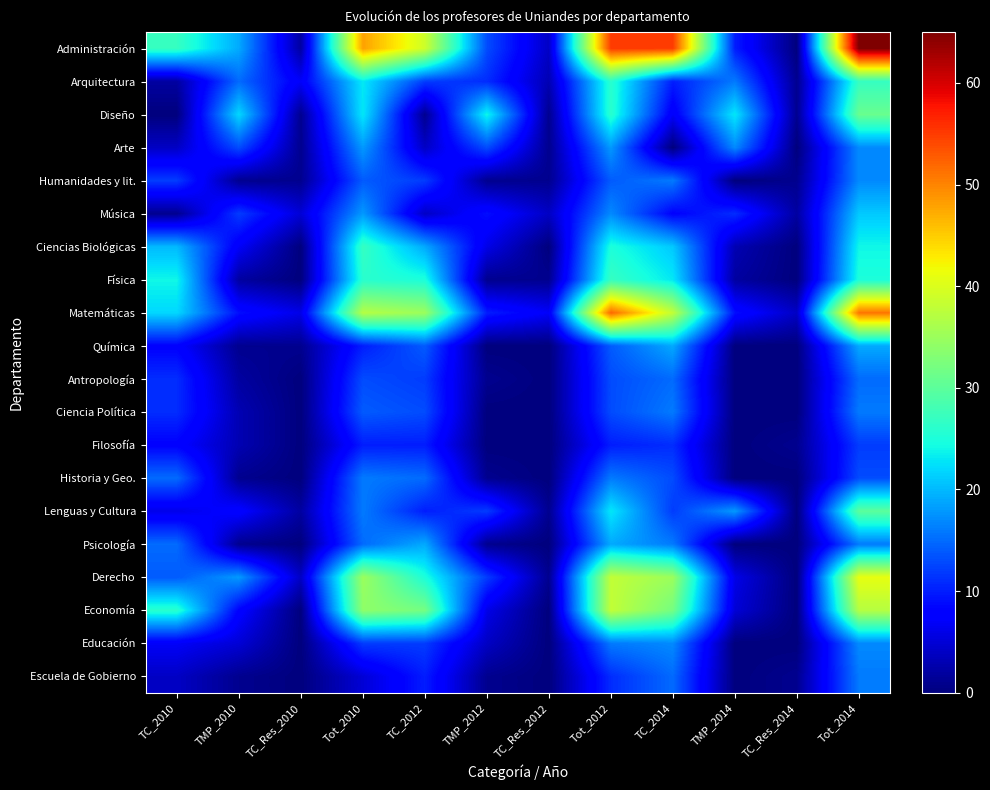

Reading right to left, list all the values displayed in this chart.

Administración: Tot_2014=65	TC_Res_2014=0	TMP_2014=10	TC_2014=55	Tot_2012=55	TC_Res_2012=4	TMP_2012=13	TC_2012=39	Tot_2010=48	TC_Res_2010=2	TMP_2010=19	TC_2010=27
Arquitectura: Tot_2014=27	TC_Res_2014=1	TMP_2014=16	TC_2014=10	Tot_2012=26	TC_Res_2012=3	TMP_2012=11	TC_2012=12	Tot_2010=23	TC_Res_2010=7	TMP_2010=15	TC_2010=2
Diseño: Tot_2014=31	TC_Res_2014=1	TMP_2014=23	TC_2014=7	Tot_2012=26	TC_Res_2012=1	TMP_2012=24	TC_2012=1	Tot_2010=23	TC_Res_2010=1	TMP_2010=22	TC_2010=0
Arte: Tot_2014=17	TC_Res_2014=0	TMP_2014=17	TC_2014=0	Tot_2012=18	TC_Res_2012=1	TMP_2012=13	TC_2012=4	Tot_2010=18	TC_Res_2010=1	TMP_2010=13	TC_2010=4
Humanidades y lit.: Tot_2014=17	TC_Res_2014=1	TMP_2014=0	TC_2014=16	Tot_2012=14	TC_Res_2012=1	TMP_2012=1	TC_2012=12	Tot_2010=14	TC_Res_2010=1	TMP_2010=1	TC_2010=12
Música: Tot_2014=21	TC_Res_2014=2	TMP_2014=11	TC_2014=8	Tot_2012=17	TC_Res_2012=4	TMP_2012=9	TC_2012=4	Tot_2010=18	TC_Res_2010=5	TMP_2010=12	TC_2010=1
Ciencias Biológicas: Tot_2014=24	TC_Res_2014=0	TMP_2014=3	TC_2014=21	Tot_2012=25	TC_Res_2012=0	TMP_2012=6	TC_2012=19	Tot_2010=27	TC_Res_2010=0	TMP_2010=7	TC_2010=20
Física: Tot_2014=25	TC_Res_2014=0	TMP_2014=2	TC_2014=23	Tot_2012=27	TC_Res_2012=1	TMP_2012=1	TC_2012=25	Tot_2010=26	TC_Res_2010=0	TMP_2010=2	TC_2010=24
Matemáticas: Tot_2014=51	TC_Res_2014=4	TMP_2014=9	TC_2014=38	Tot_2012=52	TC_Res_2012=7	TMP_2012=10	TC_2012=35	Tot_2010=37	TC_Res_2010=6	TMP_2010=9	TC_2010=22
Química: Tot_2014=19	TC_Res_2014=0	TMP_2014=0	TC_2014=19	Tot_2012=14	TC_Res_2012=0	TMP_2012=0	TC_2012=14	Tot_2010=10	TC_Res_2010=1	TMP_2010=1	TC_2010=8
Antropología: Tot_2014=15	TC_Res_2014=0	TMP_2014=0	TC_2014=15	Tot_2012=13	TC_Res_2012=0	TMP_2012=1	TC_2012=12	Tot_2010=13	TC_Res_2010=0	TMP_2010=2	TC_2010=11
Ciencia Política: Tot_2014=16	TC_Res_2014=0	TMP_2014=0	TC_2014=16	Tot_2012=13	TC_Res_2012=0	TMP_2012=0	TC_2012=13	Tot_2010=14	TC_Res_2010=0	TMP_2010=3	TC_2010=11
Filosofía: Tot_2014=12	TC_Res_2014=1	TMP_2014=0	TC_2014=11	Tot_2012=10	TC_Res_2012=0	TMP_2012=0	TC_2012=10	Tot_2010=10	TC_Res_2010=0	TMP_2010=3	TC_2010=8
Historia y Geo.: Tot_2014=13	TC_Res_2014=0	TMP_2014=0	TC_2014=13	Tot_2012=16	TC_Res_2012=0	TMP_2012=1	TC_2012=15	Tot_2010=16	TC_Res_2010=0	TMP_2010=1	TC_2010=15
Lenguas y Cultura: Tot_2014=30	TC_Res_2014=0	TMP_2014=18	TC_2014=12	Tot_2012=23	TC_Res_2012=1	TMP_2012=12	TC_2012=10	Tot_2010=16	TC_Res_2010=2	TMP_2010=8	TC_2010=6
Psicología: Tot_2014=16	TC_Res_2014=0	TMP_2014=0	TC_2014=16	Tot_2012=19	TC_Res_2012=0	TMP_2012=1	TC_2012=19	Tot_2010=15	TC_Res_2010=0	TMP_2010=1	TC_2010=15
Derecho: Tot_2014=41	TC_Res_2014=0	TMP_2014=6	TC_2014=35	Tot_2012=38	TC_Res_2012=1	TMP_2012=12	TC_2012=25	Tot_2010=35	TC_Res_2010=4	TMP_2010=18	TC_2010=14
Economía: Tot_2014=37	TC_Res_2014=0	TMP_2014=5	TC_2014=32	Tot_2012=38	TC_Res_2012=0	TMP_2012=6	TC_2012=32	Tot_2010=34	TC_Res_2010=0	TMP_2010=8	TC_2010=26
Educación: Tot_2014=17	TC_Res_2014=0	TMP_2014=0	TC_2014=17	Tot_2012=16	TC_Res_2012=0	TMP_2012=4	TC_2012=12	Tot_2010=12	TC_Res_2010=0	TMP_2010=5	TC_2010=7
Escuela de Gobierno: Tot_2014=16	TC_Res_2014=1	TMP_2014=0	TC_2014=15	Tot_2012=11	TC_Res_2012=0	TMP_2012=1	TC_2012=10	Tot_2010=5	TC_Res_2010=0	TMP_2010=1	TC_2010=4